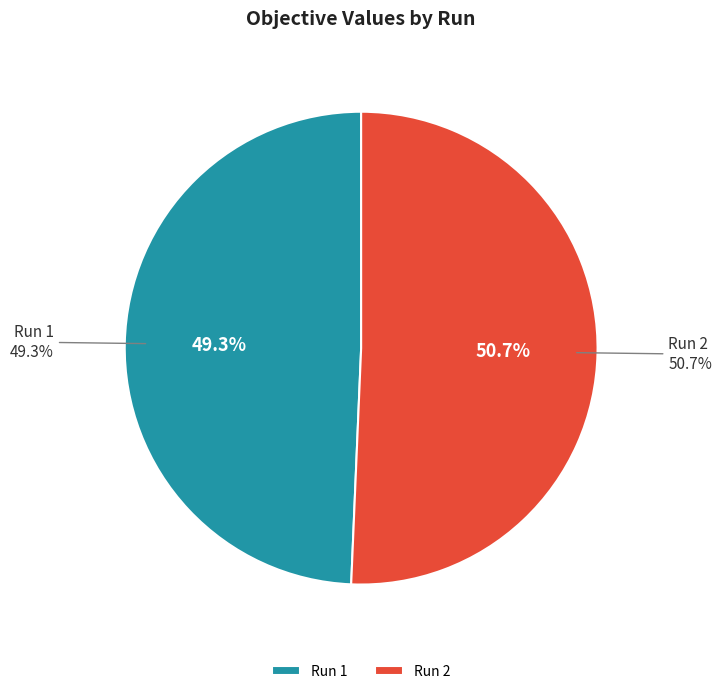

How much of the chart is everything except 1?

50.7%